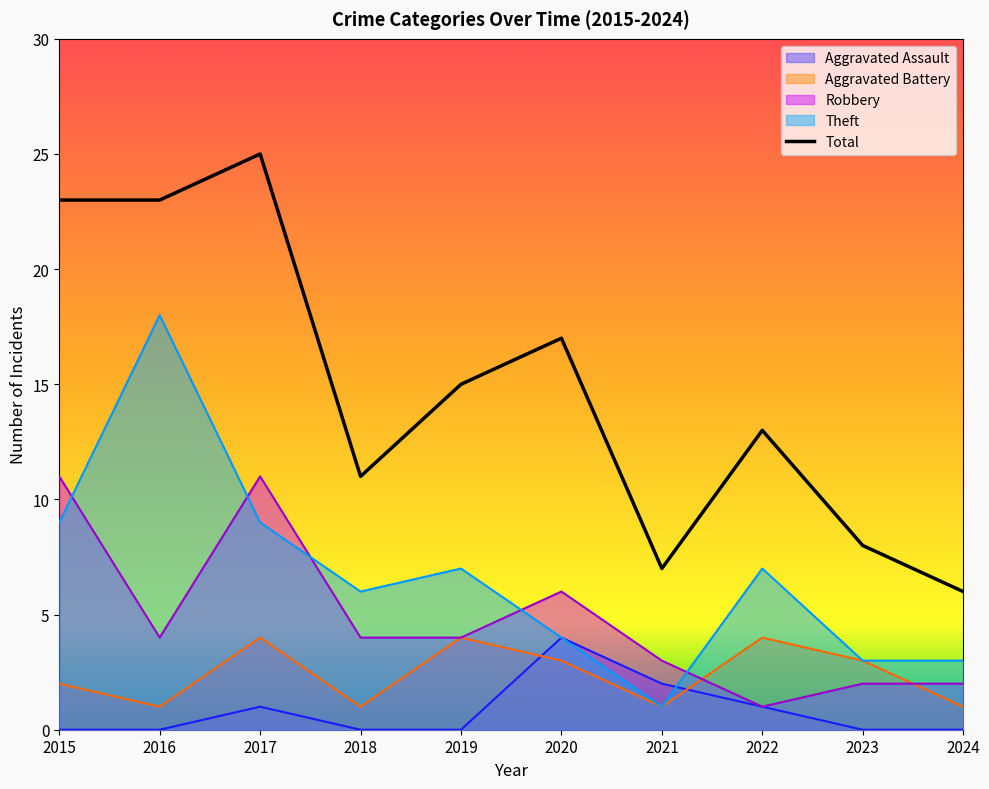

What is the difference between the maximum and minimum values?

19